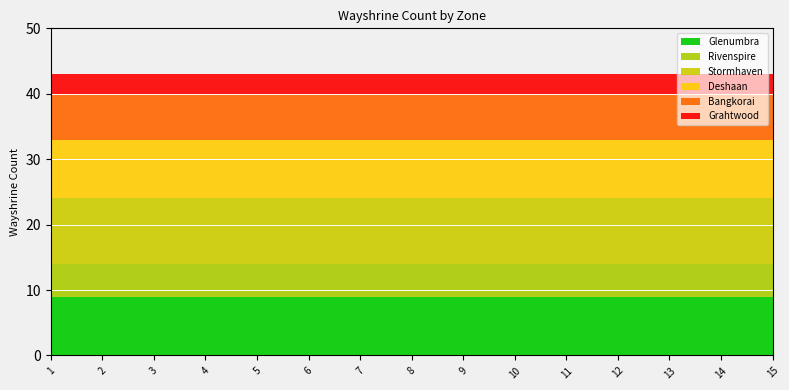

Which has a higher value, 10 or 7?

10